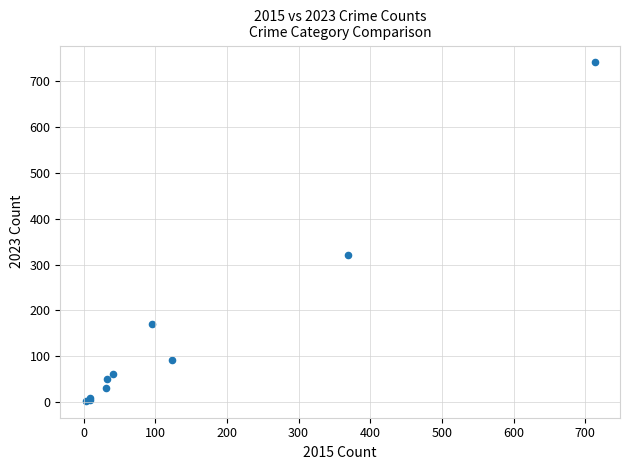

What Y value in the scatter plot is closest to 372?

321